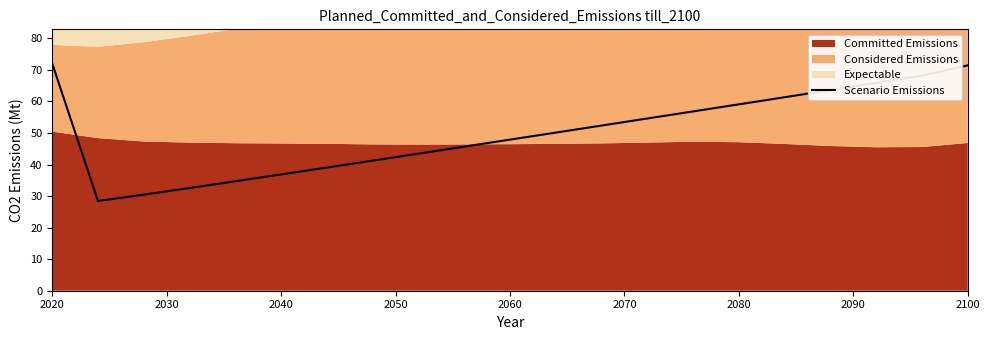

The Scenario Emissions series shows 47.9 at 2060. True or false?

True